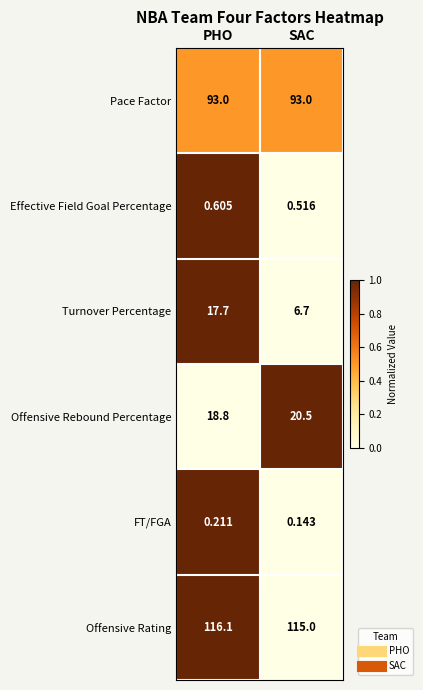

At which label does Offensive Rebound Percentage first exceed 20?

SAC